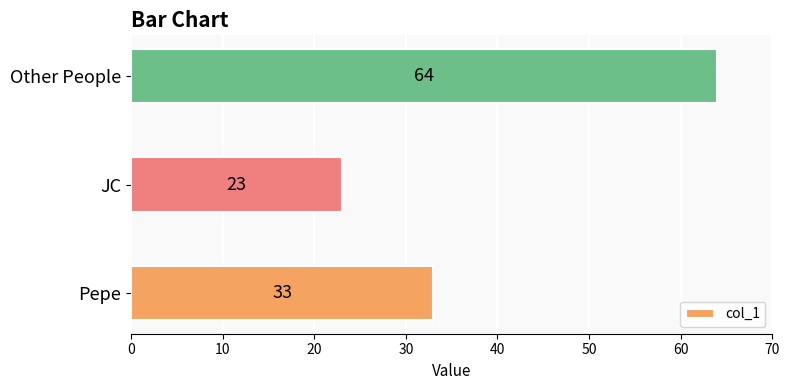

What value does the data have at Other People?

64